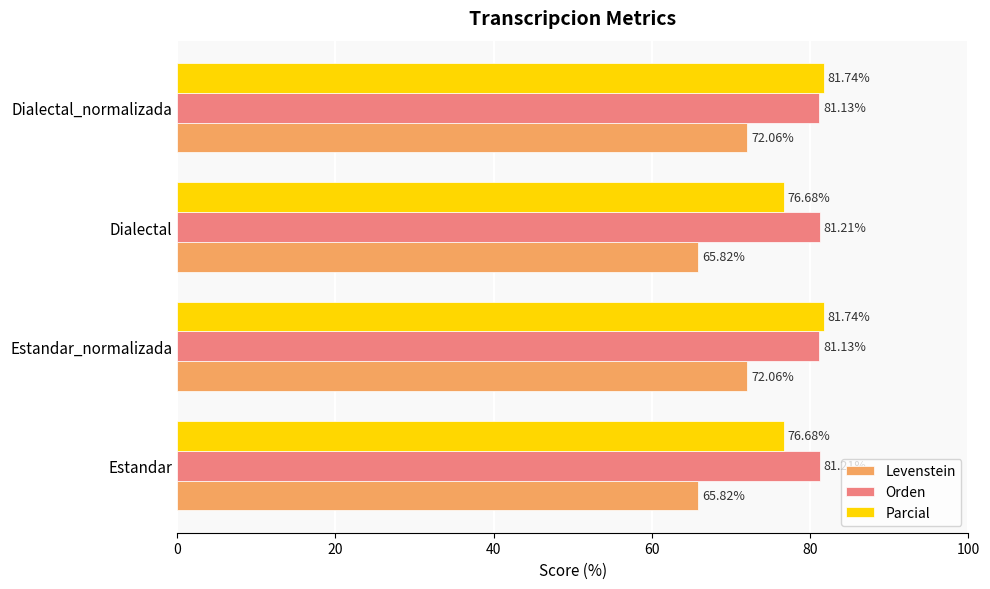

What is the total value across all series at Estandar?

223.7